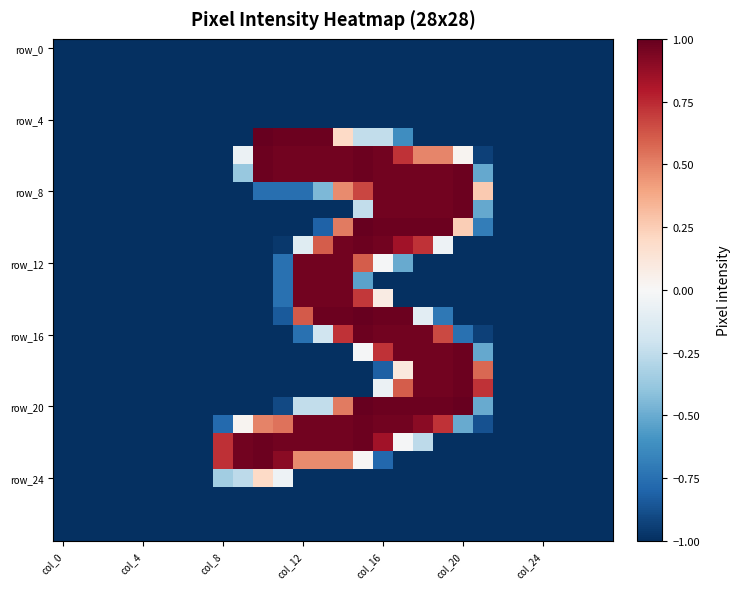

At which category is the sum across all series the highest?

col_16